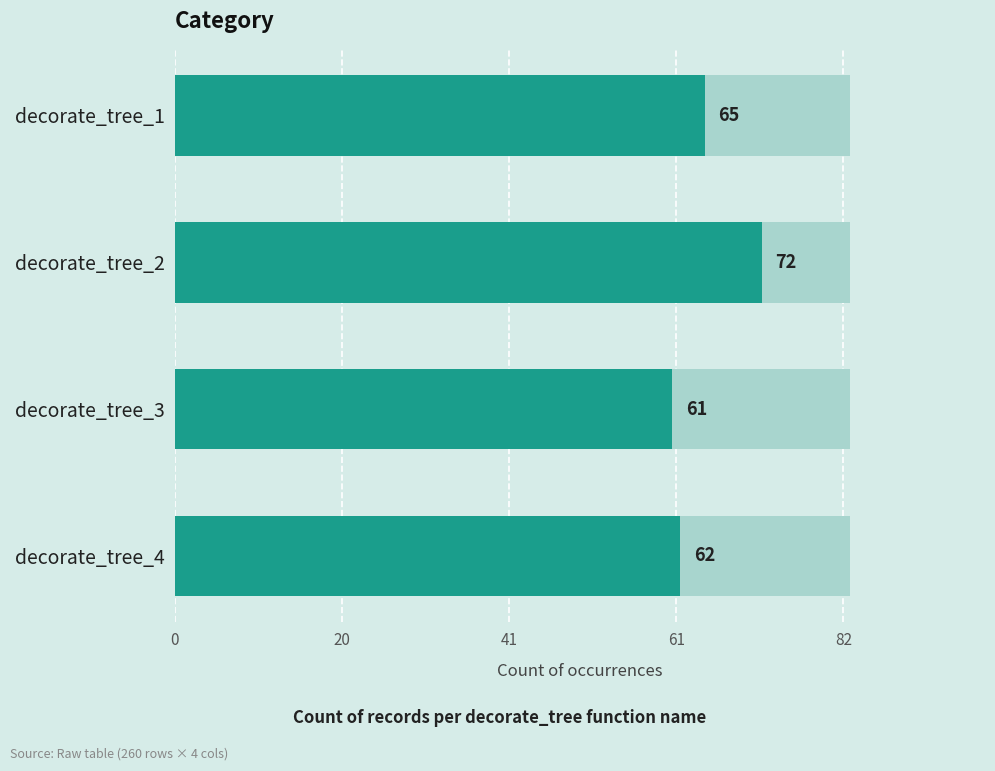

How many bars are there in total?

4